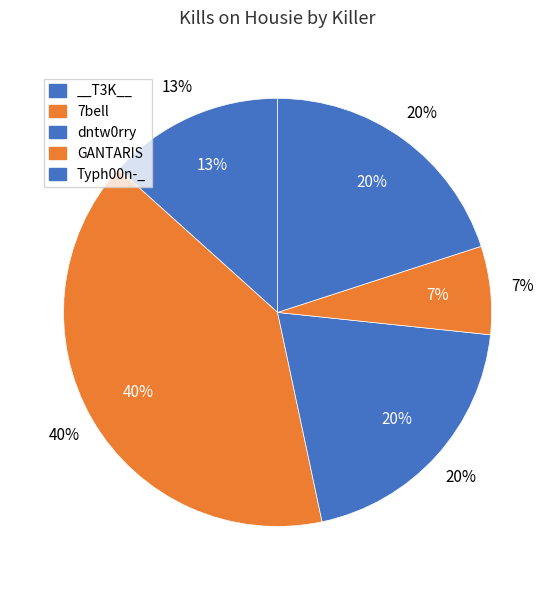

Does any single category account for the majority?

No